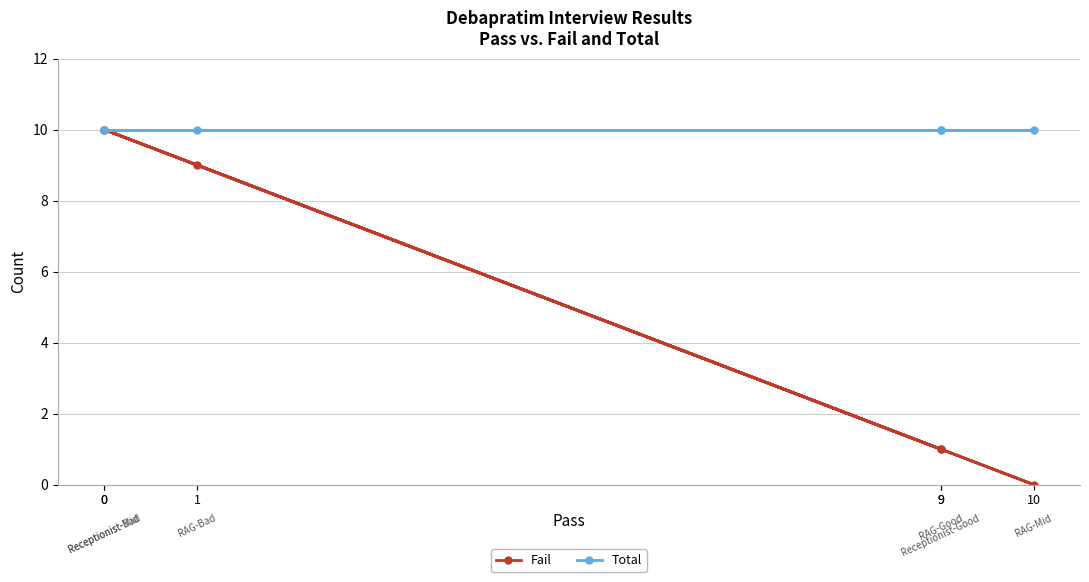

Which series has the widest spread of values?

Fail